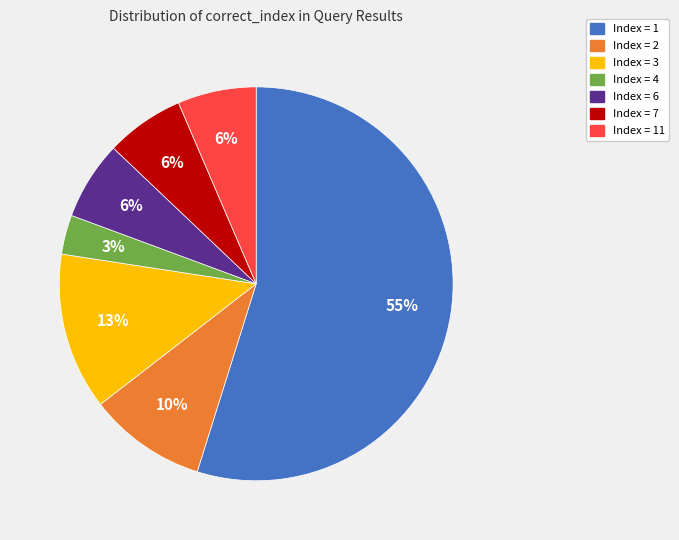

To the nearest percent, what is the average slice percentage?

14%